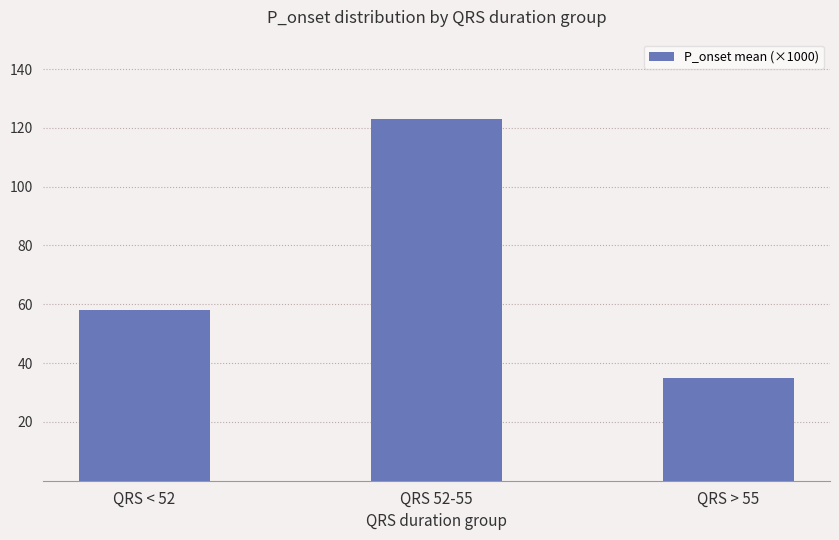

What is the ratio of the value at QRS < 52 to the value at QRS 52-55?

0.5